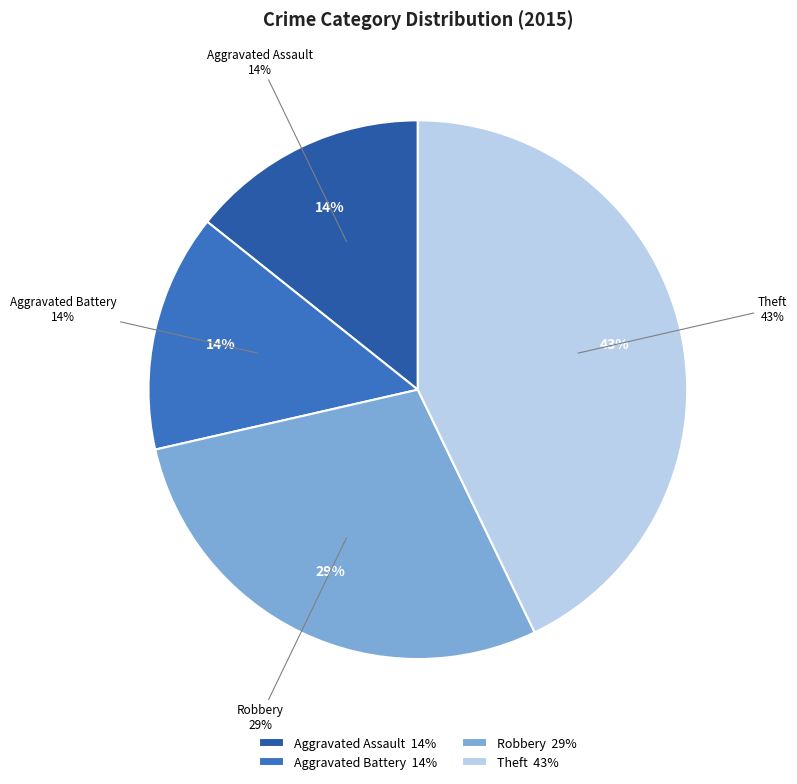

True or false: Aggravated Battery accounts for 25% of the total.

False